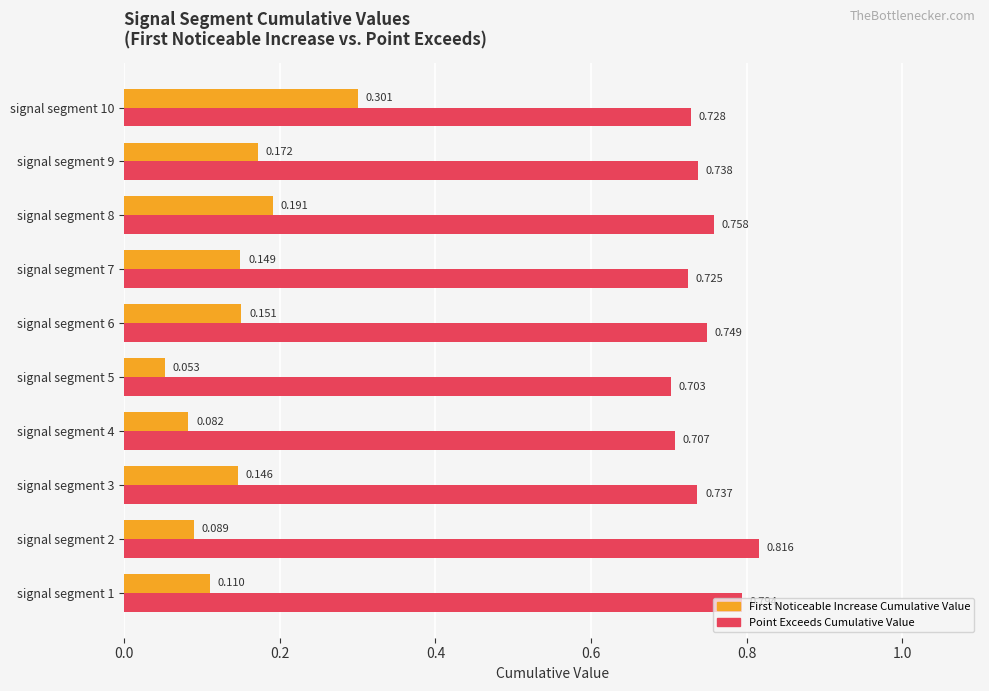

At which category is the sum across all series the highest?

signal segment 10